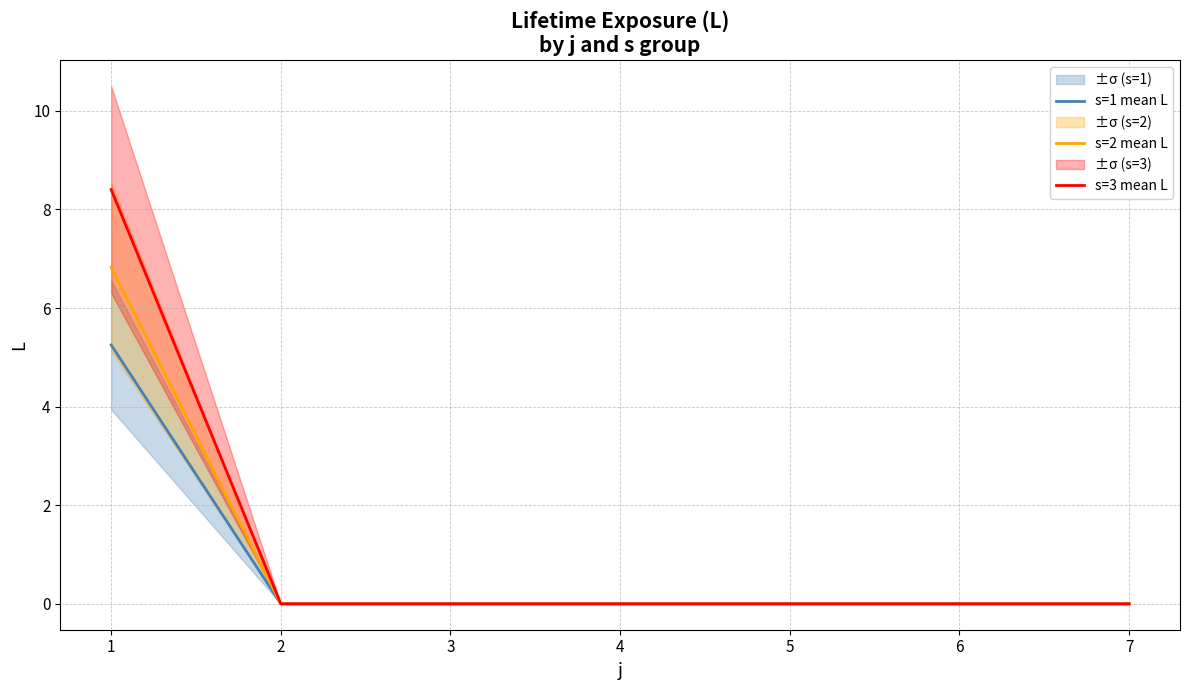

True or false: s=1 mean L and s=2 mean L intersect in this chart.

False